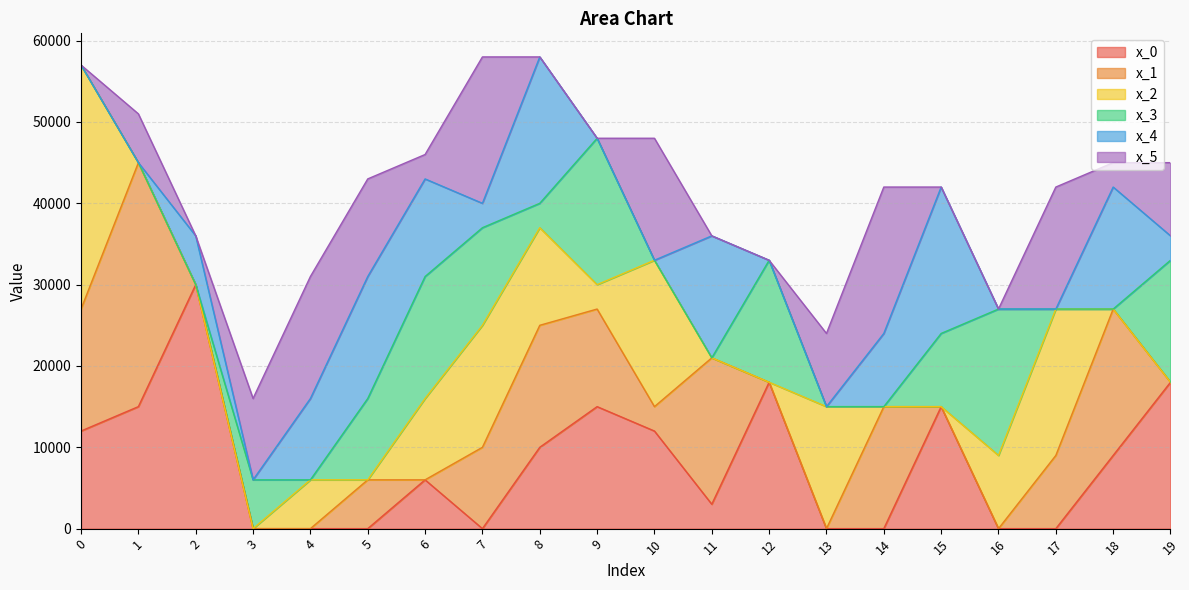

The x_4 series shows 15132 at 14. True or false?

False